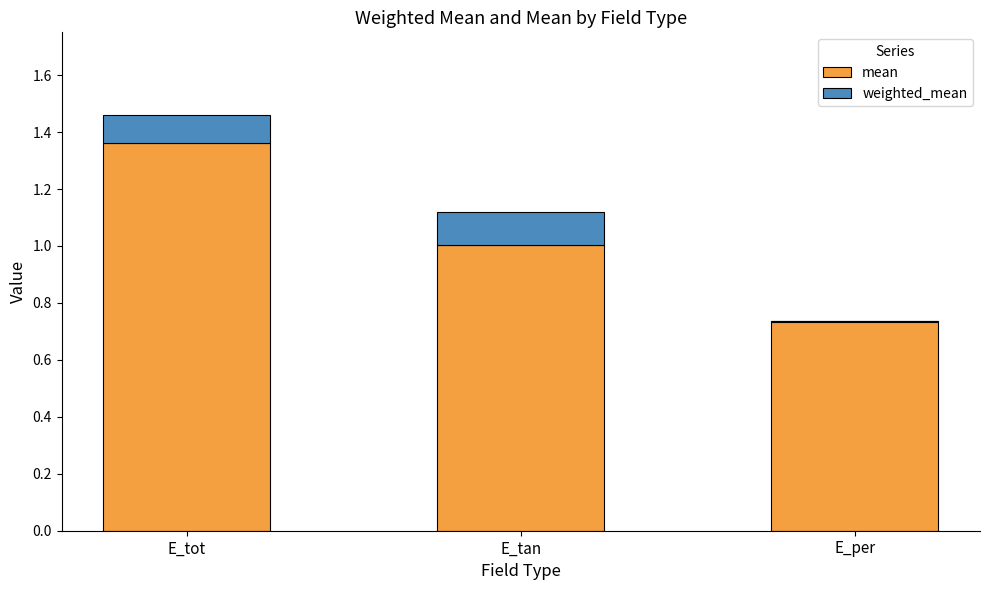

How many bars are there in each group?

2